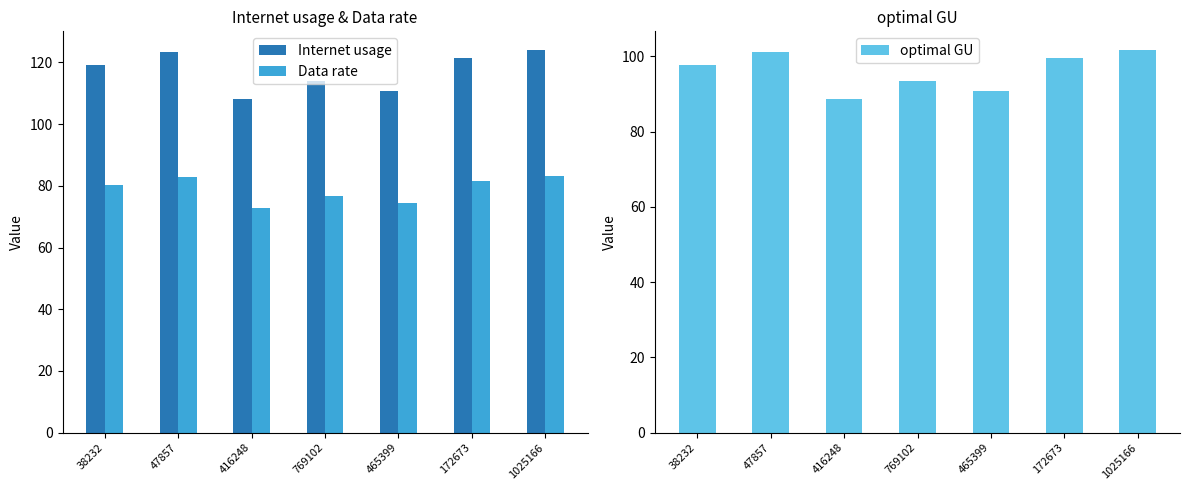

How many bars are there in each group?

3